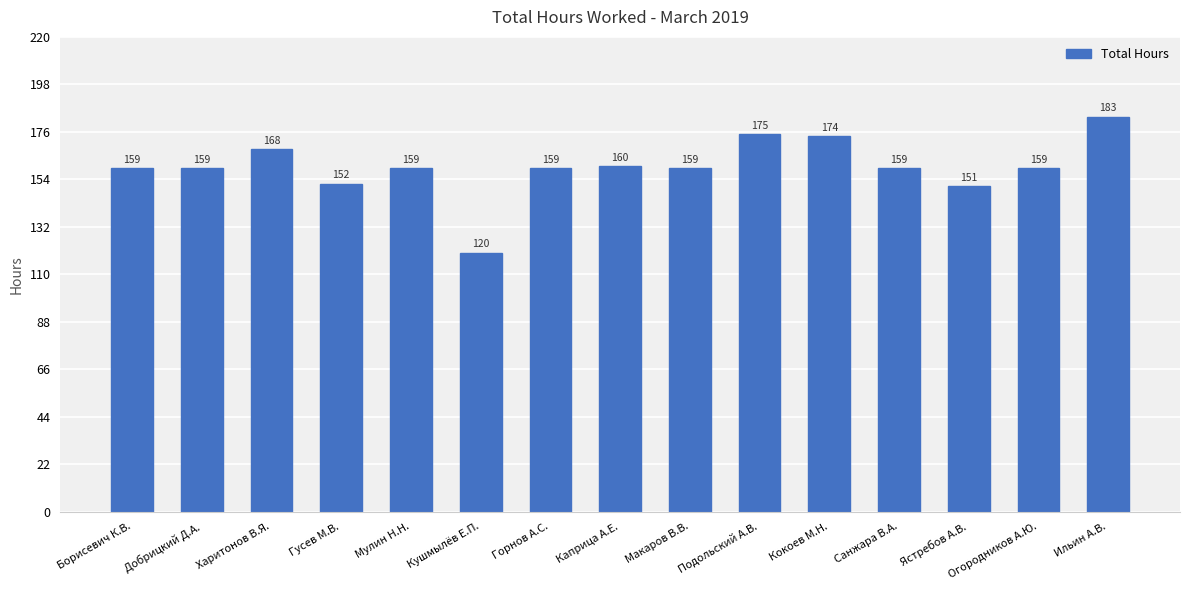

Are the bars horizontal?

No